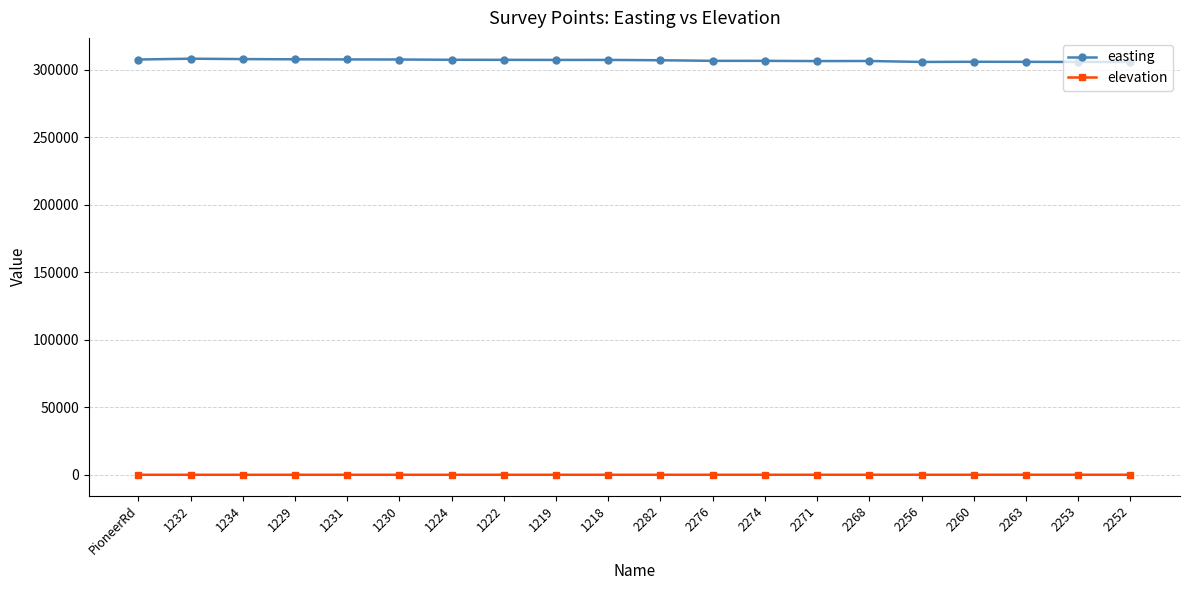

In easting, how many points are lower than both neighbors (excluding endpoints)?

3